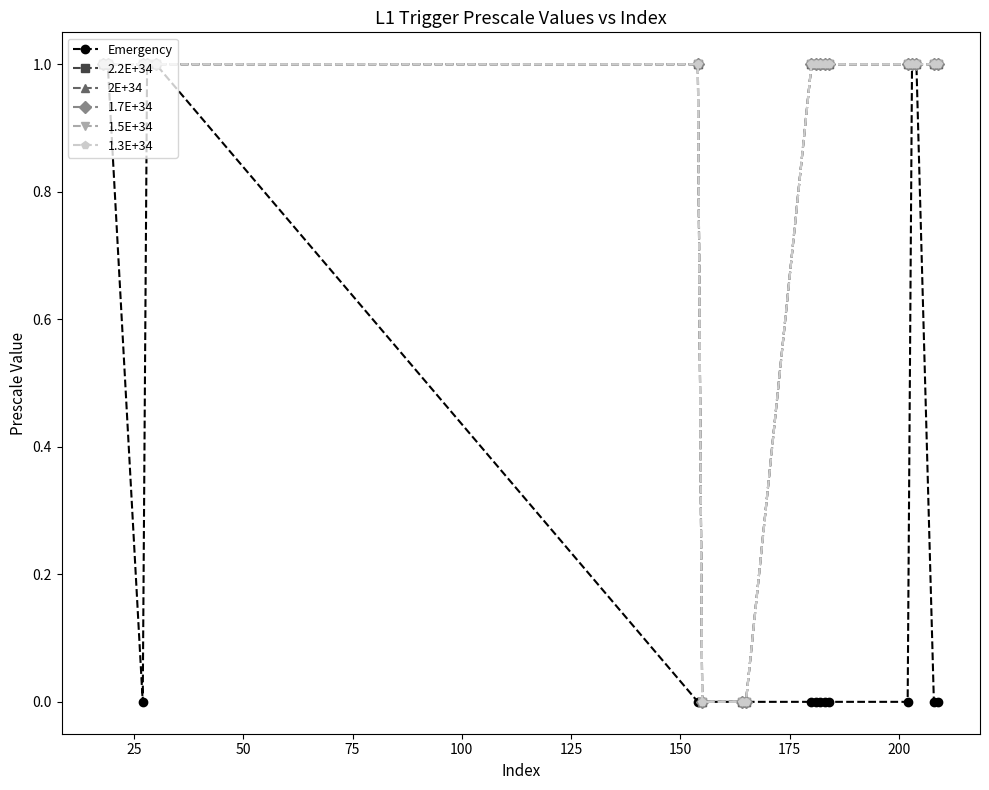

Is this an area chart (filled region under the line)?

No